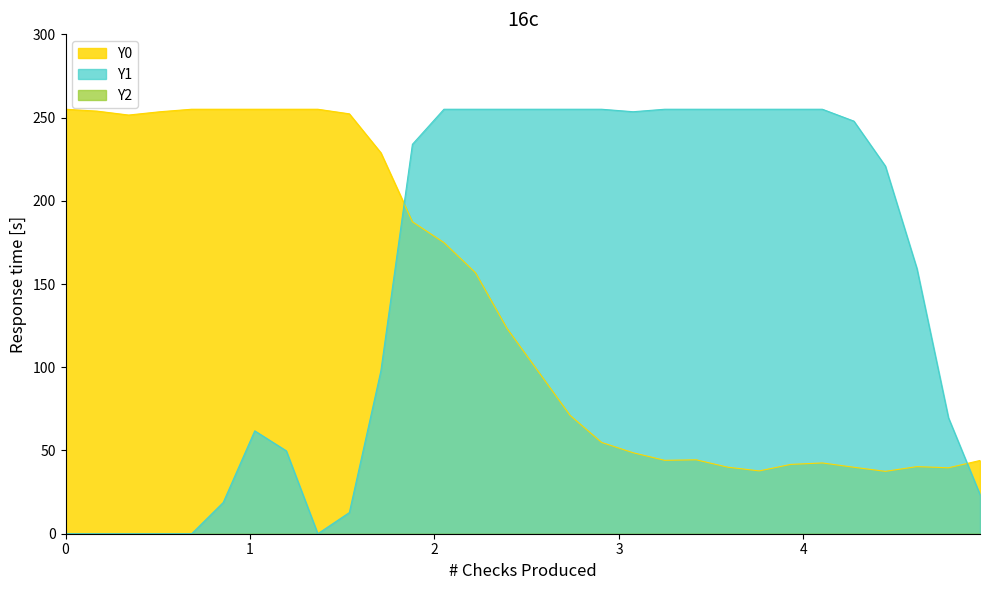

How many intersections are there between Y0 and Y1?

2